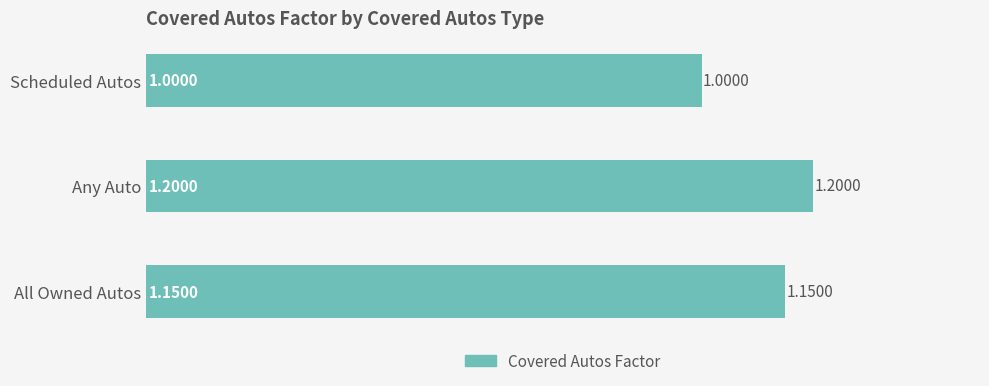

Which label corresponds to the largest value in the chart?

Any Auto